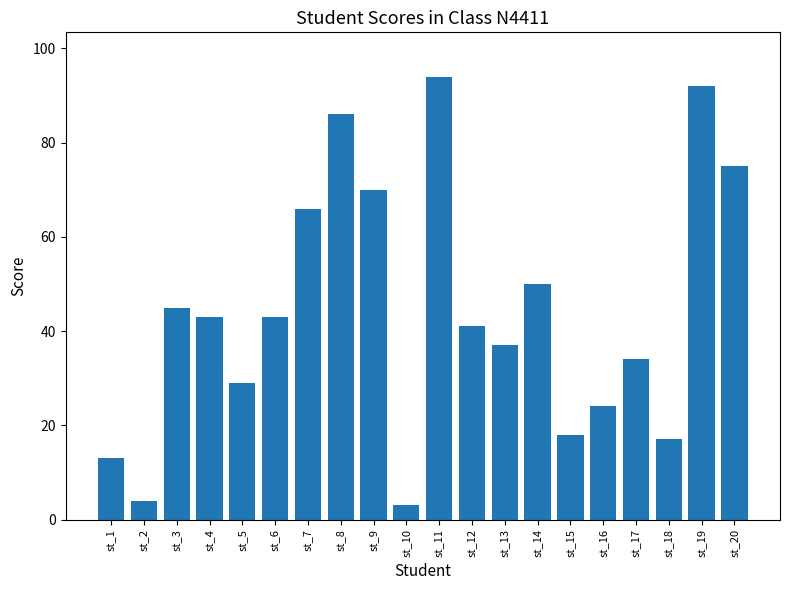

What is the greatest value displayed?

94